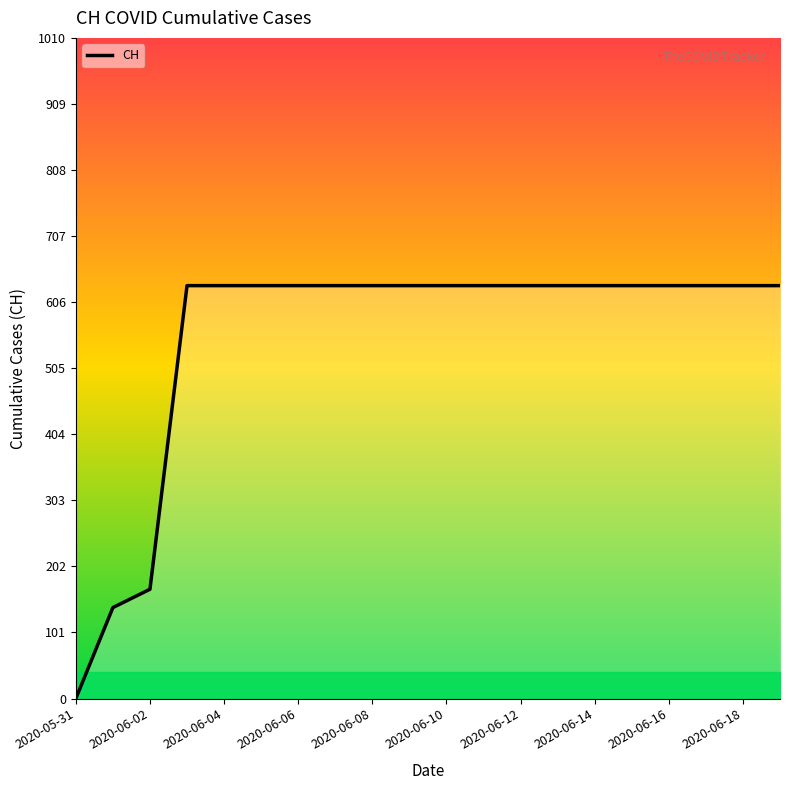

What is the maximum value shown in the chart?

631